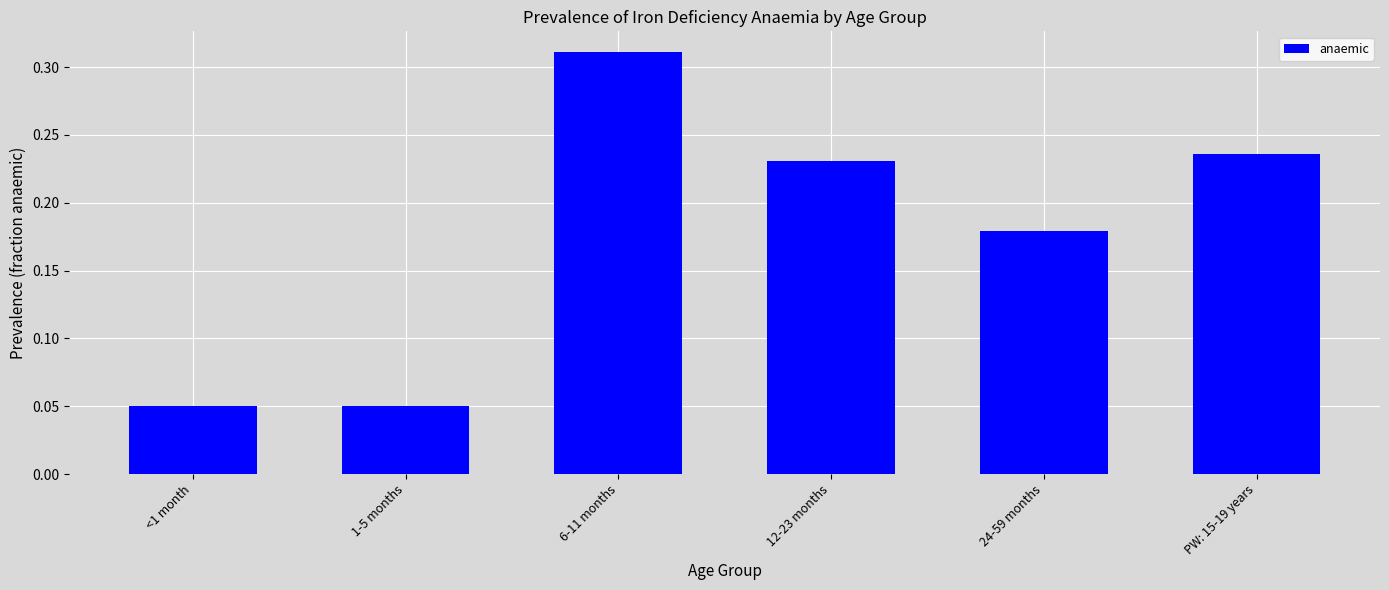

Between 1-5 months and PW: 15-19 years, which is larger?

PW: 15-19 years